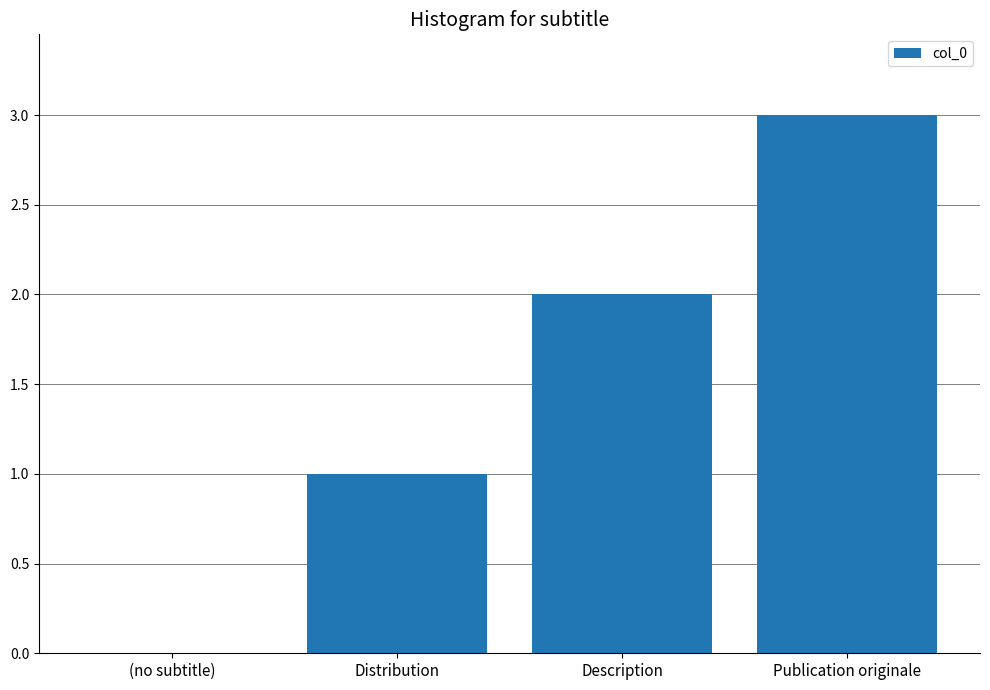

Reading right to left, what are all the values shown in this chart?

Publication originale=3	Description=2	Distribution=1	(no subtitle)=0